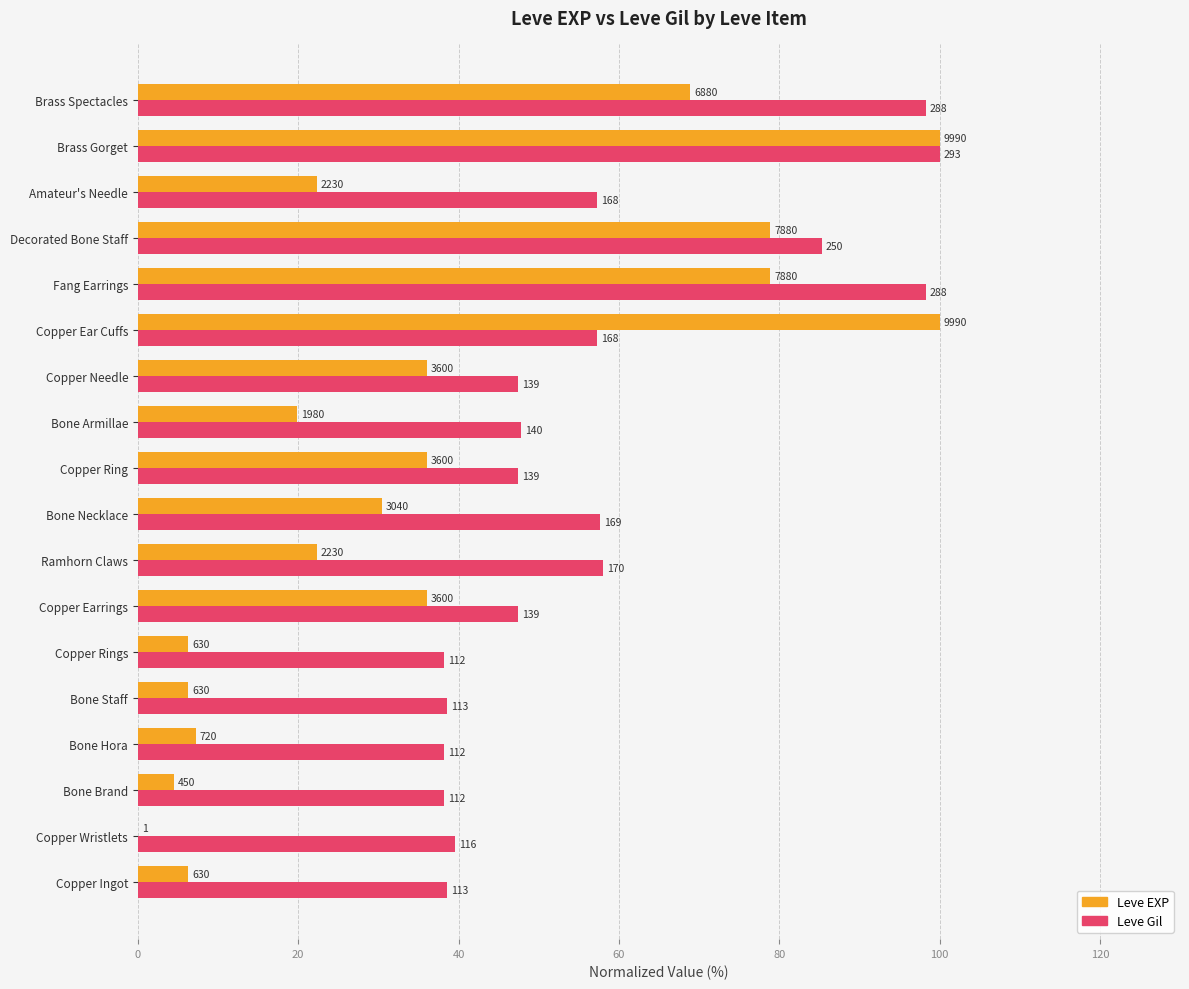

At how many categories does at least one series exceed 52?

8